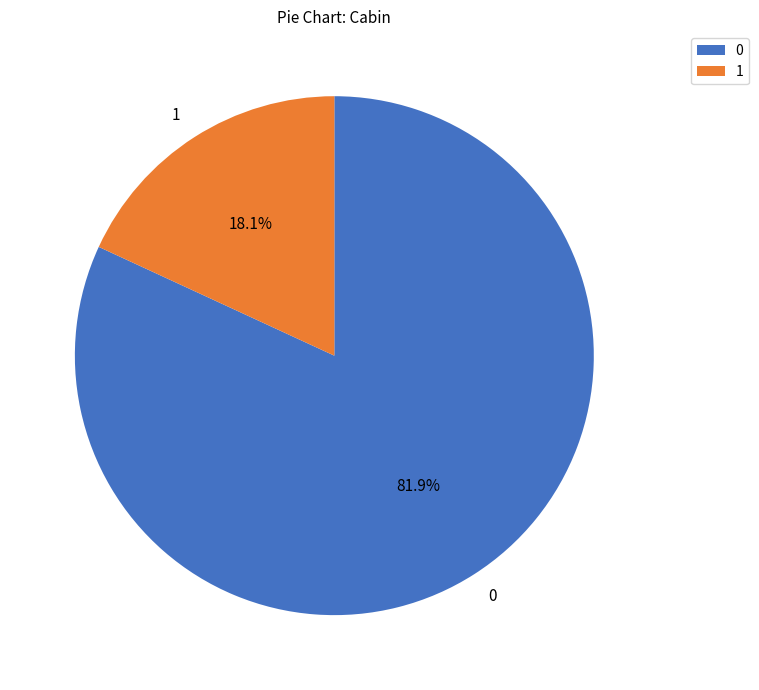

What percentage is the 0 slice, to the nearest percent?

82%